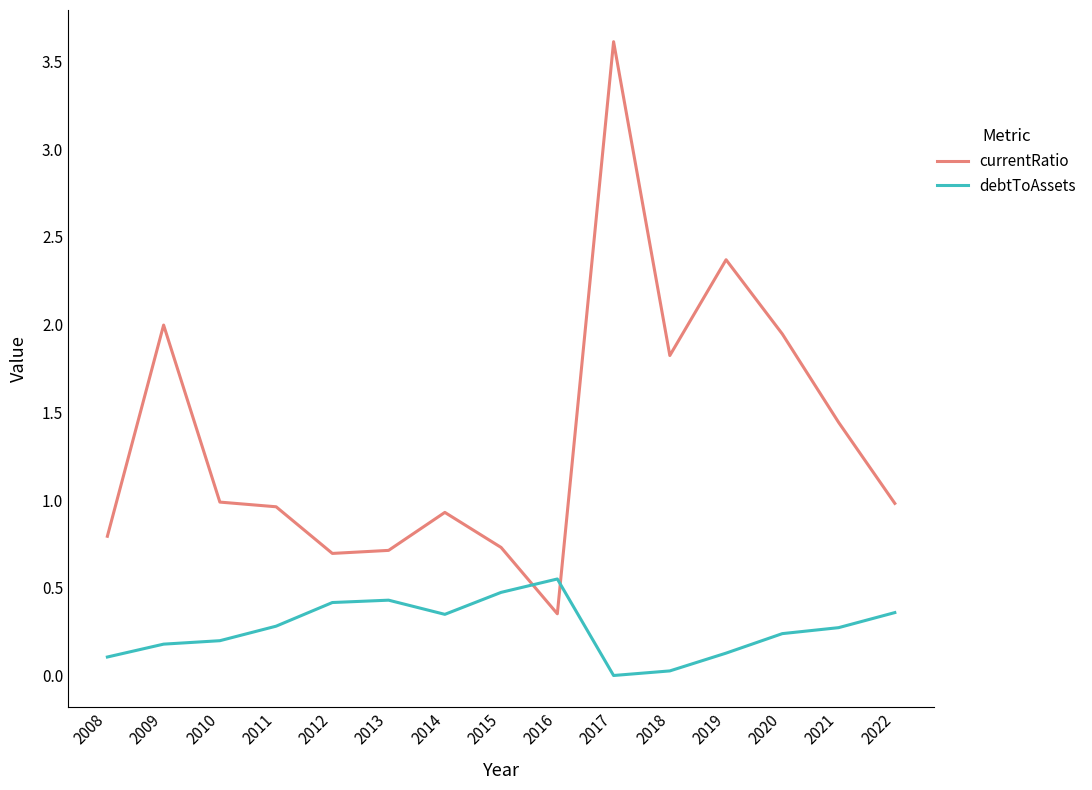

True or false: debtToAssets and currentRatio intersect in this chart.

True